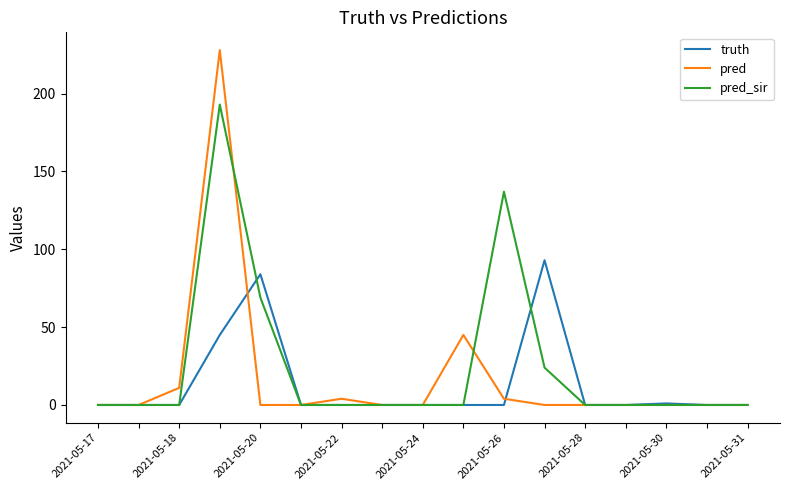

Which series has the largest range (max minus min)?

pred